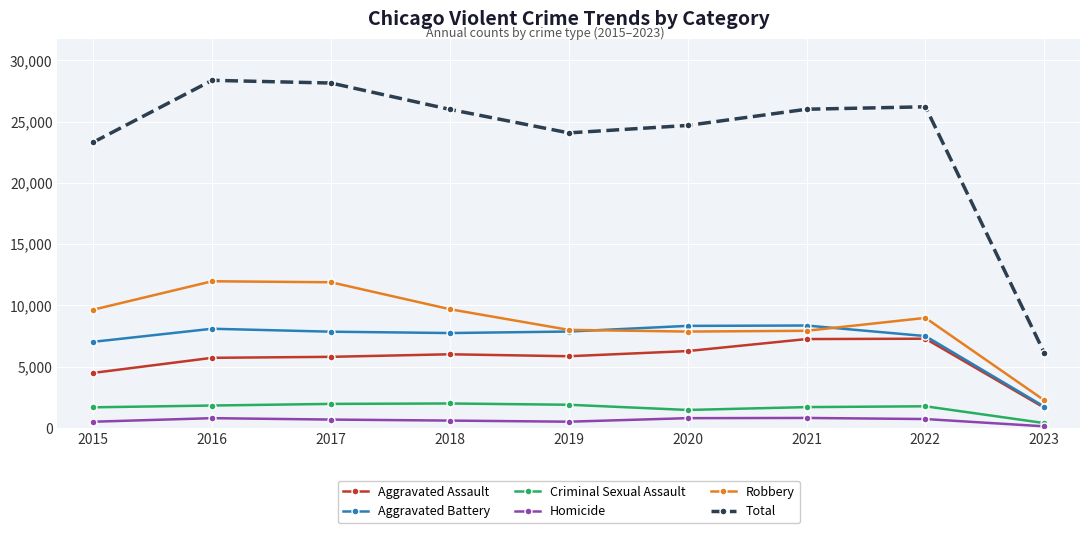

Which category has the lowest value in the Robbery series?

2023